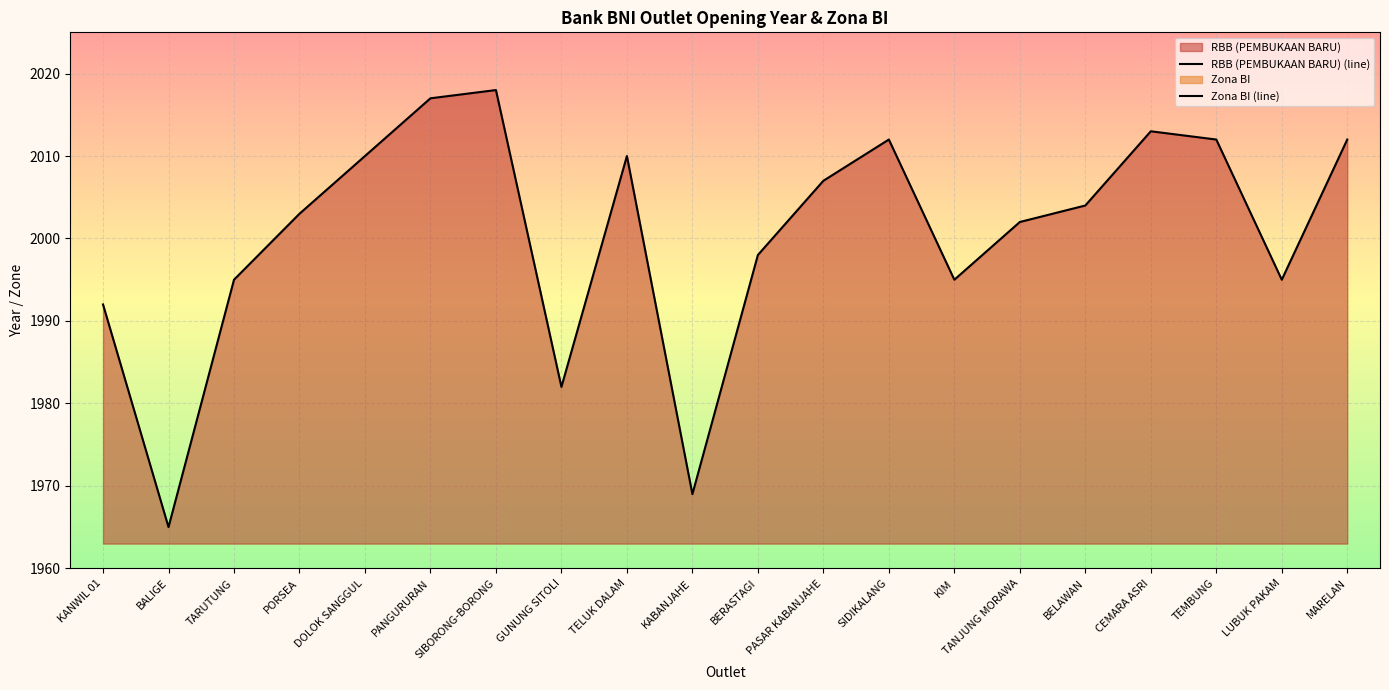

What position from the right is TANJUNG MORAWA?

6